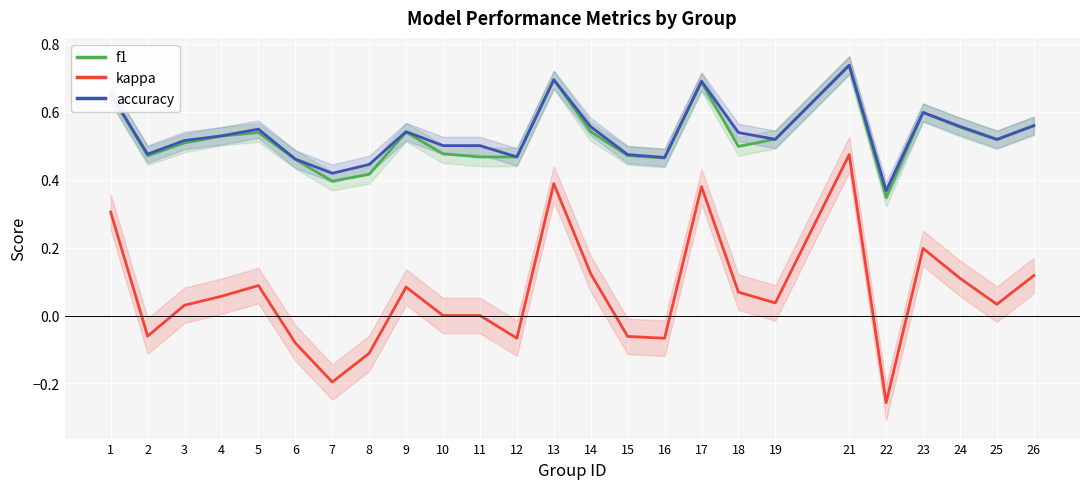

At which label does f1 reach its minimum?

22